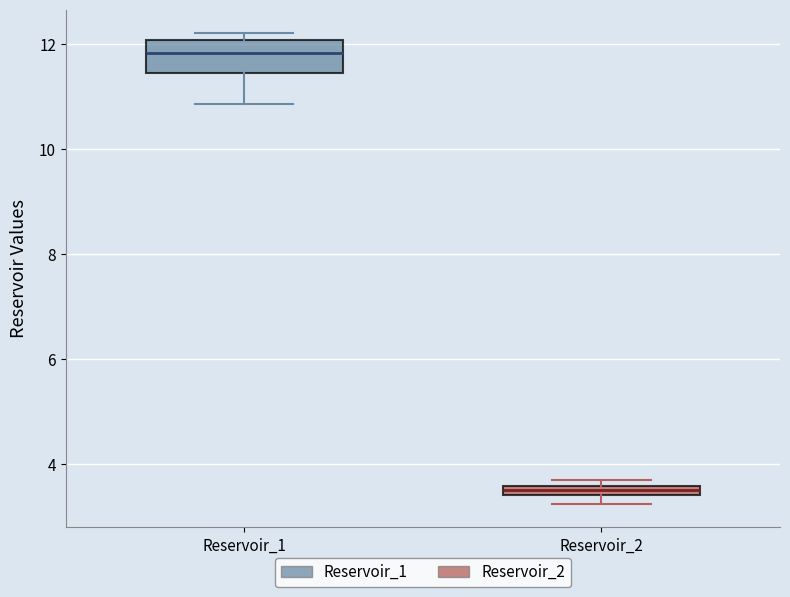

Which box is the tallest, from its lower edge to its upper edge?

Reservoir_1